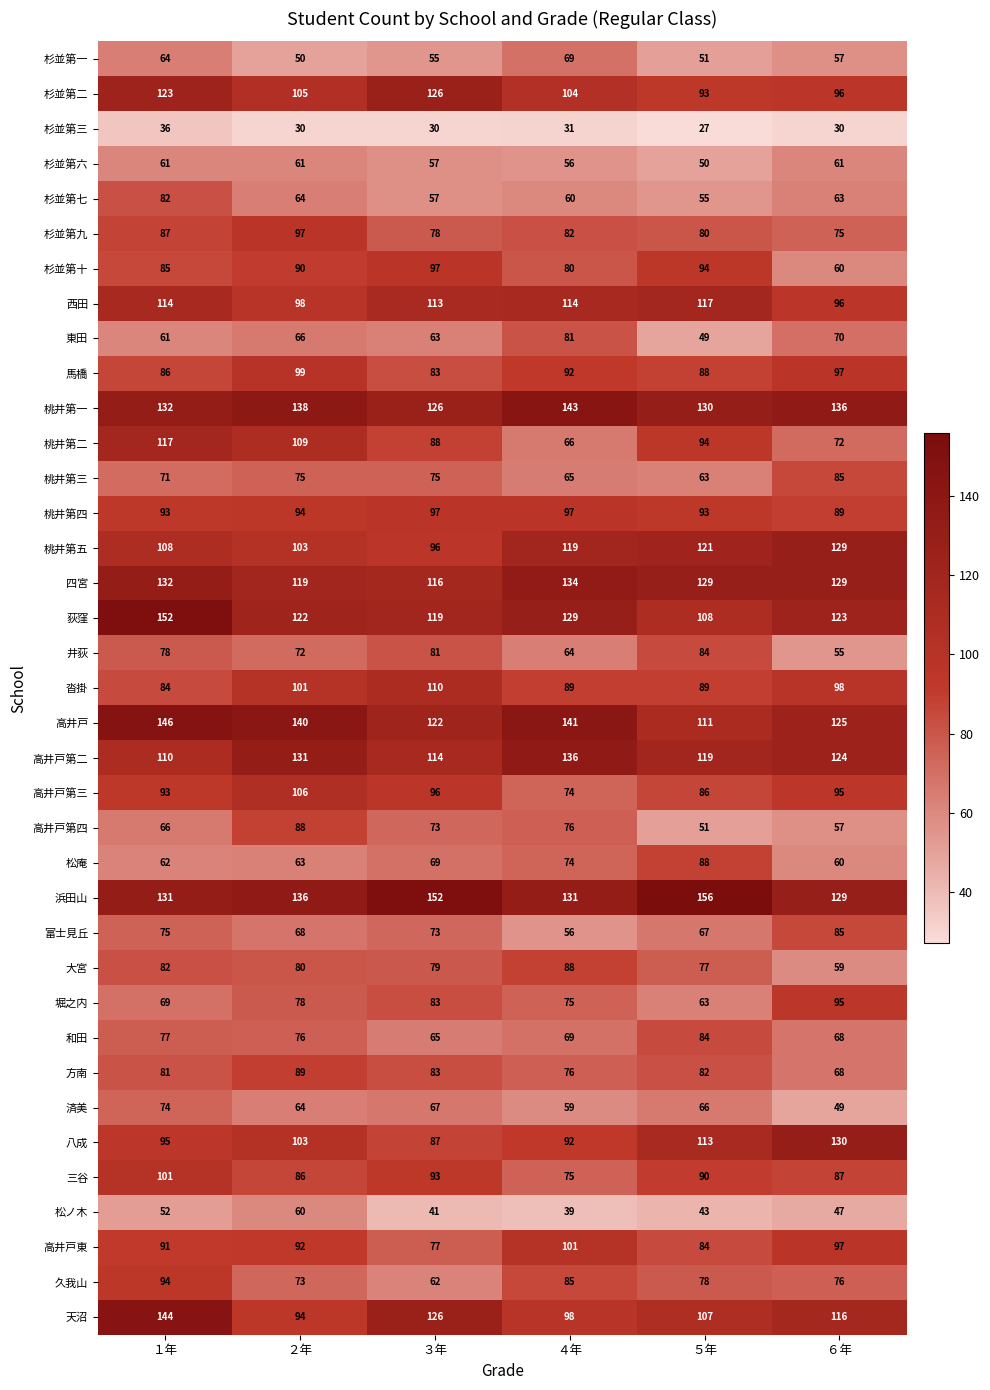

Which series changed the most between ２年 and ４年?

桃井第二